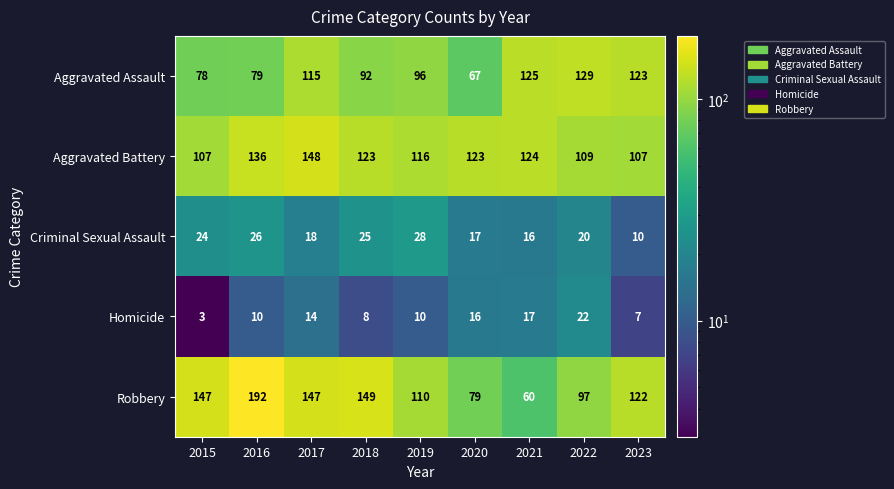

At which category is the sum across all series the highest?

2016